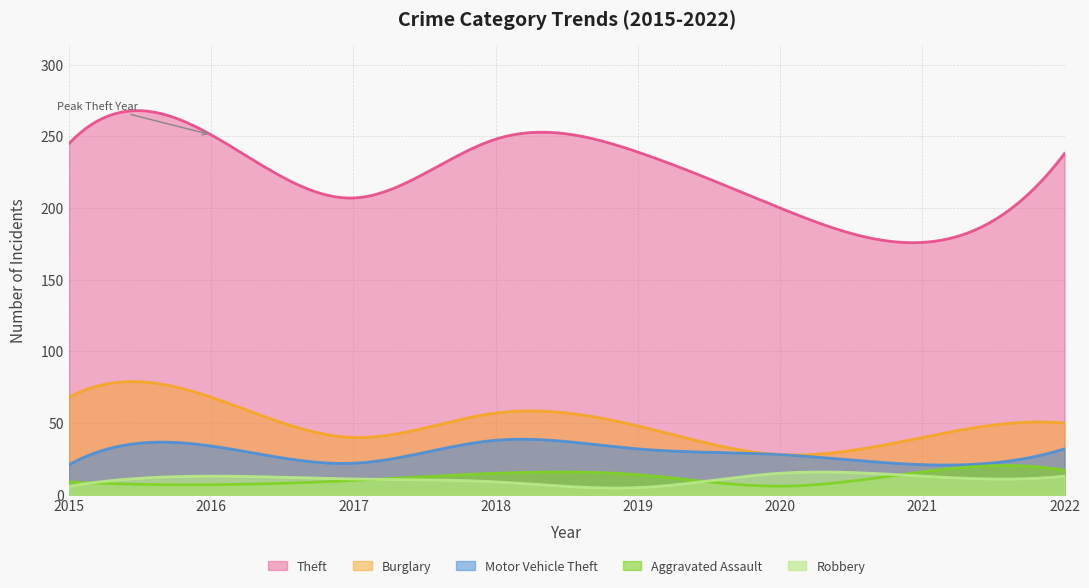

Which category has the highest value in the Theft series?

2016